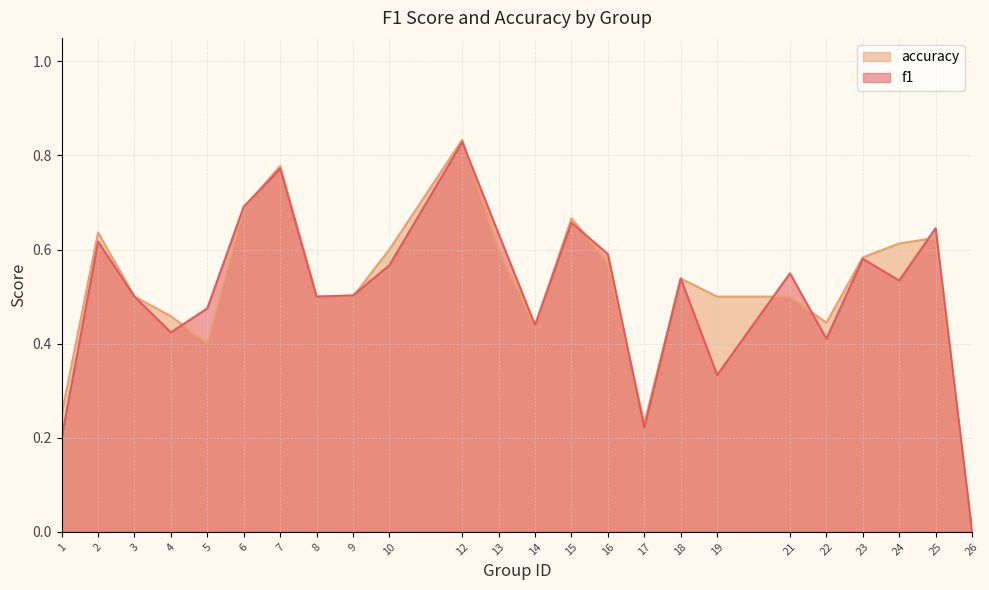

How many distinct data groups are displayed?

2